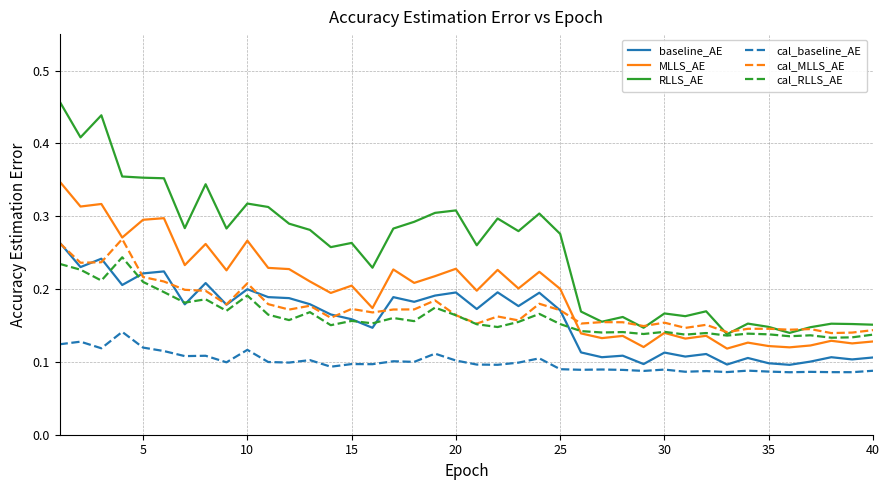

True or false: cal_baseline_AE and RLLS_AE cross at least once.

False